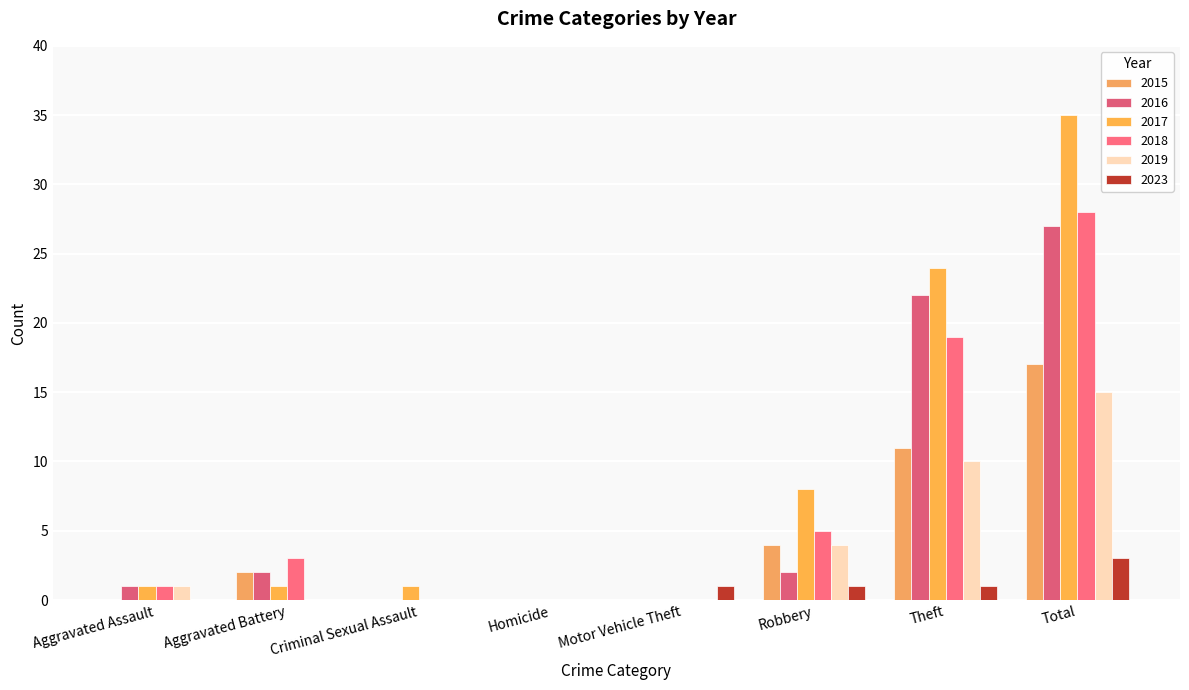

Which label corresponds to the smallest value in the chart?

Aggravated Assault